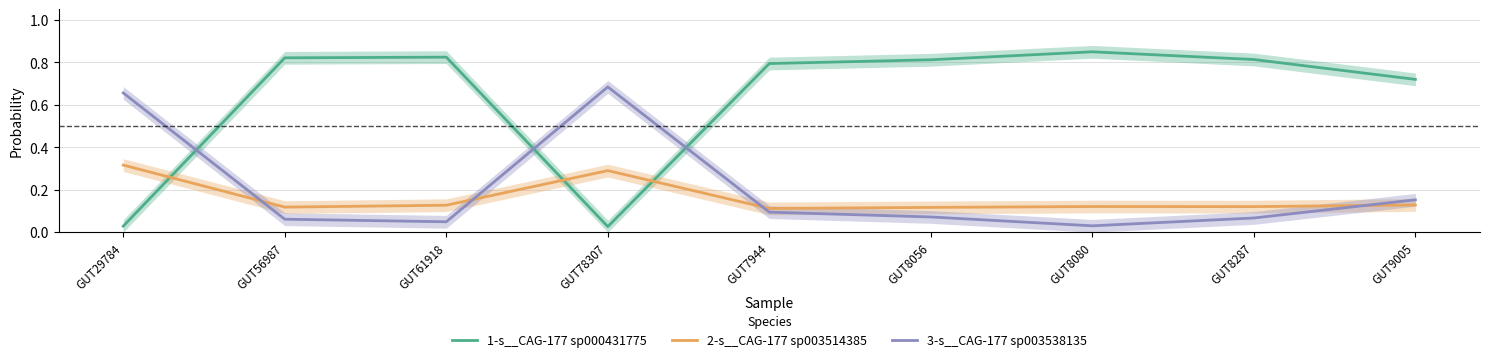

In 1-s__CAG-177 sp000431775, how many points are lower than both neighbors (excluding endpoints)?

1